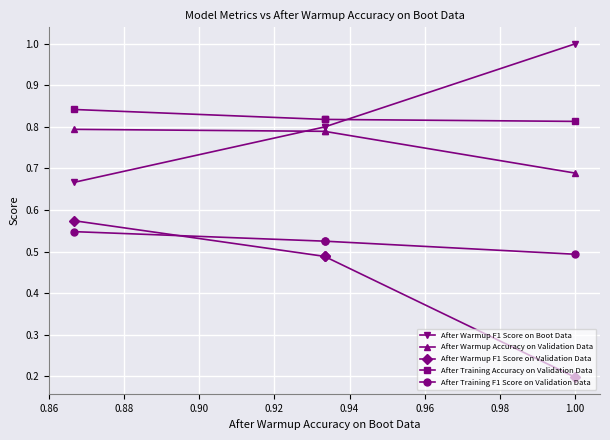

True or false: After Warmup F1 Score on Validation Data and After Warmup Accuracy on Validation Data cross at least once.

False